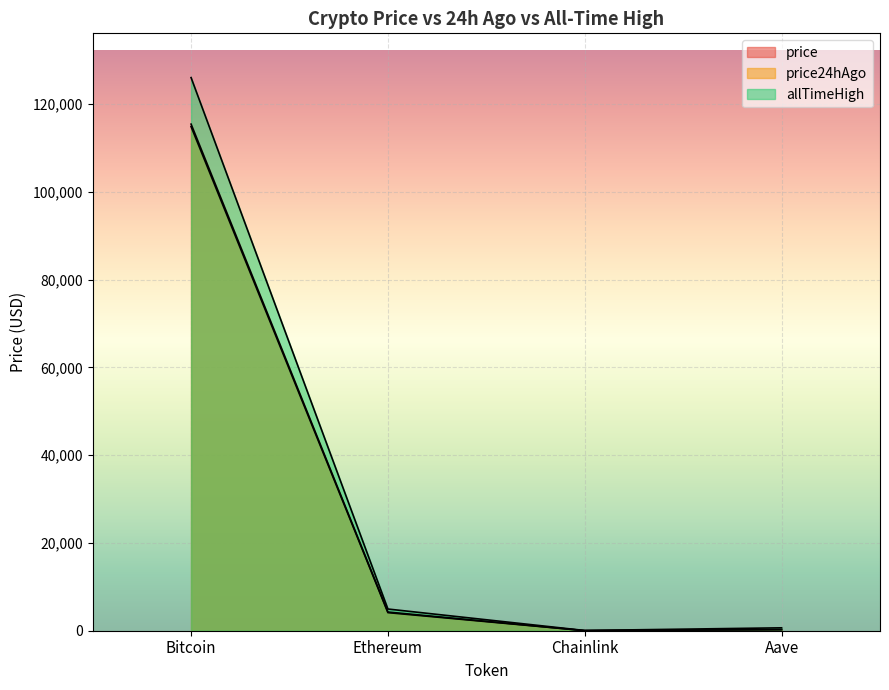

What is the difference between the second highest and minimum values in the price series?

4237.9